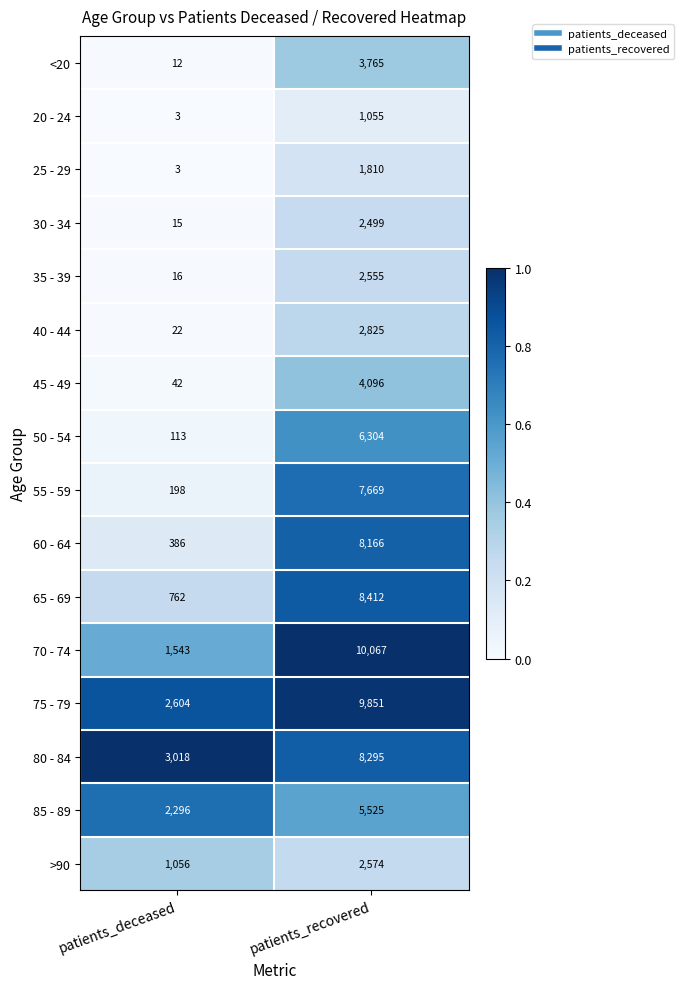

What is the sum of all 45 - 49 values?

4138